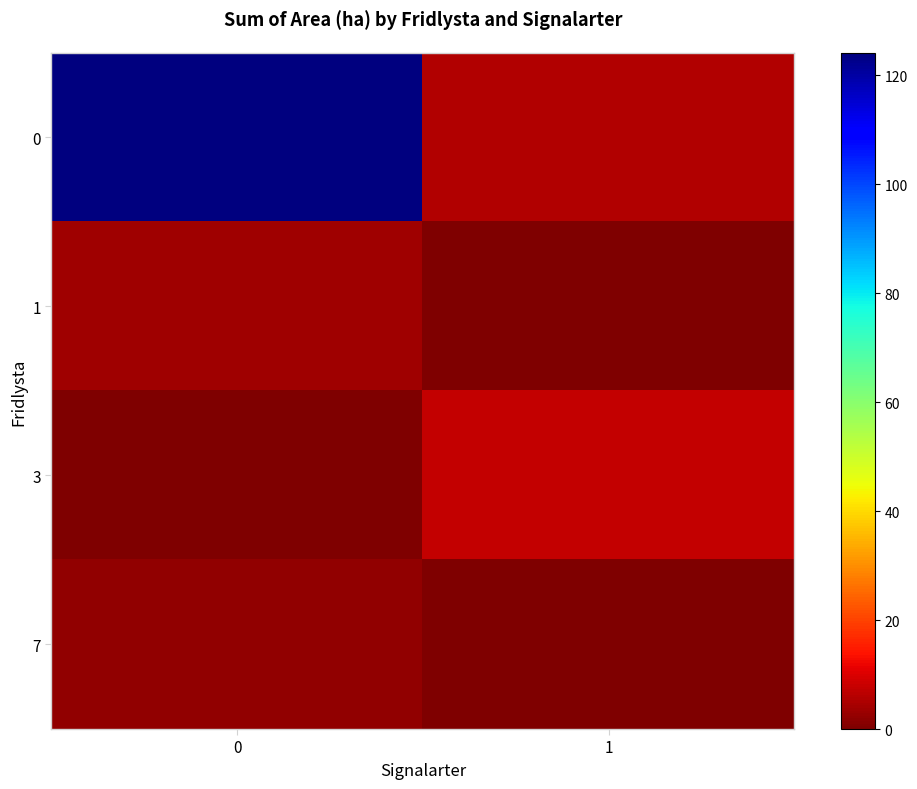

How many distinct data groups are displayed?

4